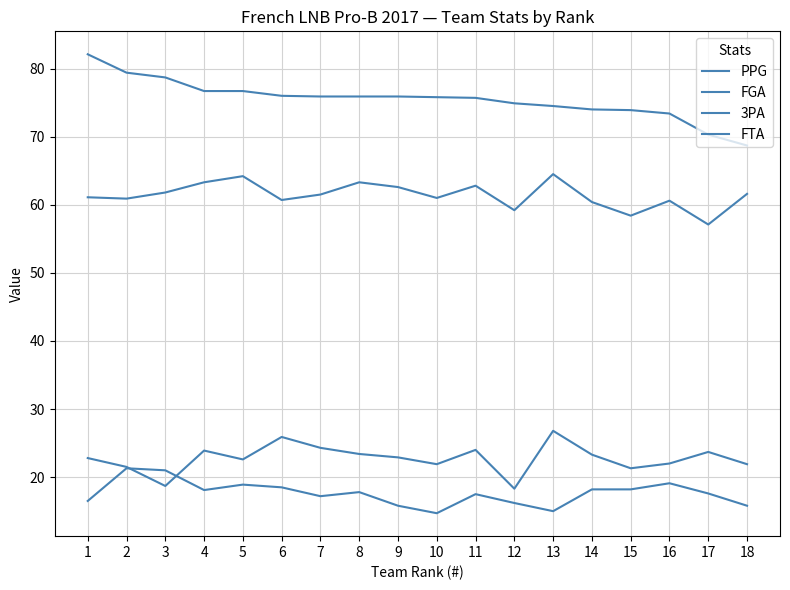

What is the sum of all FGA values?

1105.0